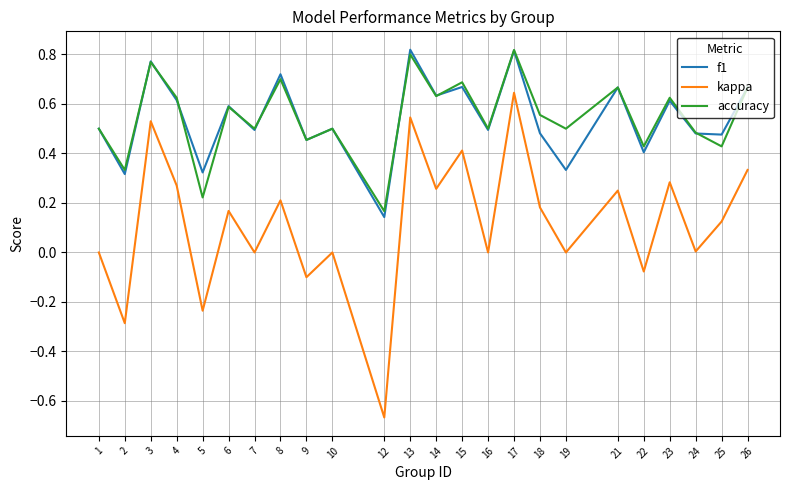

At how many categories does at least one series exceed 0?

24